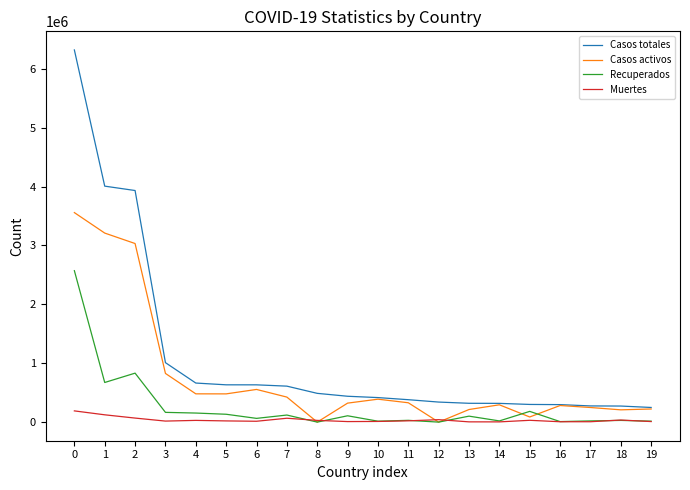

What is the average value of the Casos activos series?

758260